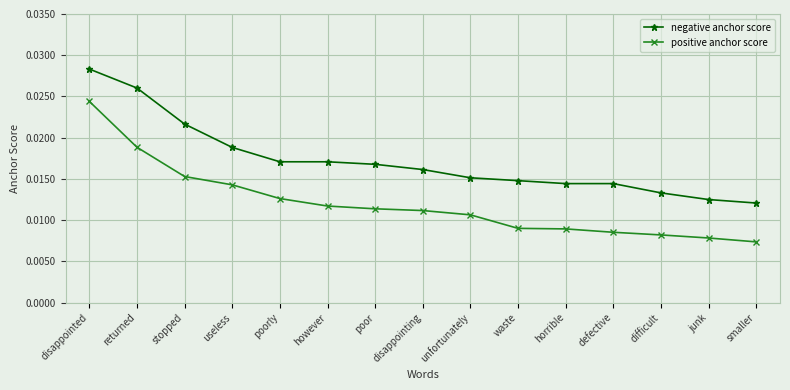

What is the sum of all negative anchor score values?

0.3